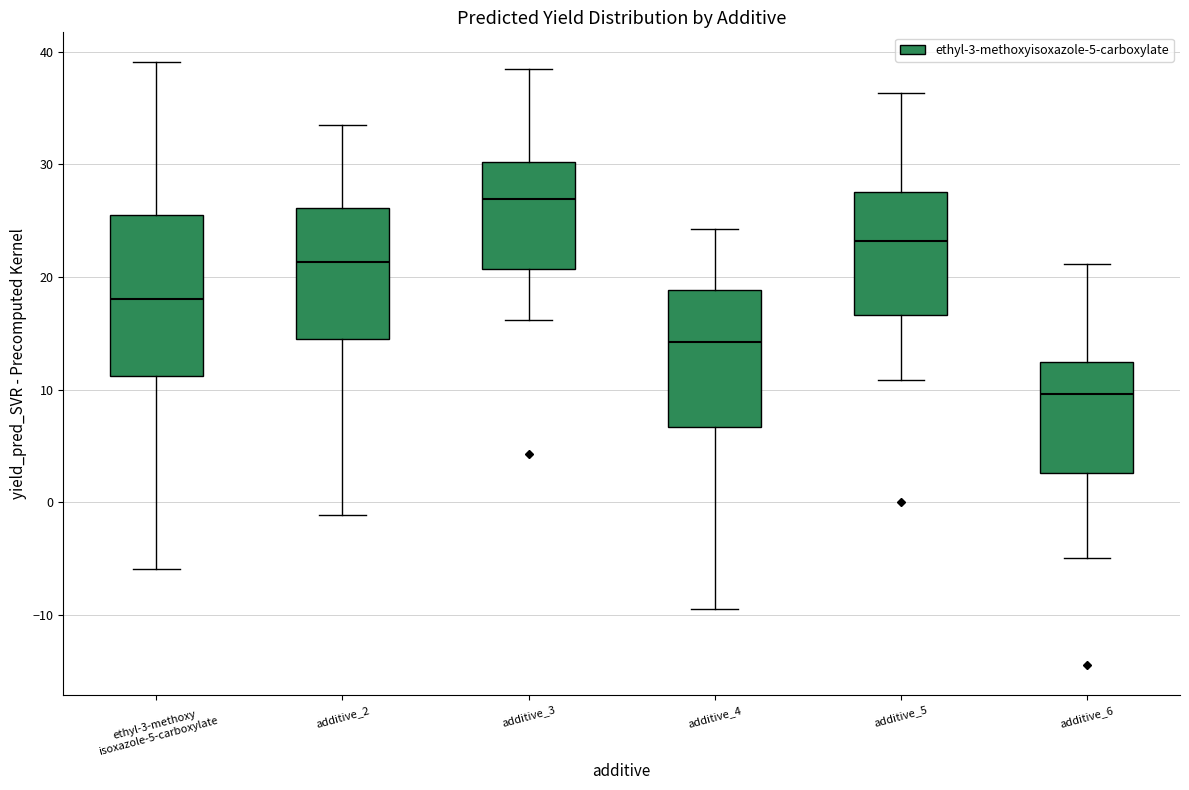

Comparing the boxes themselves (not the whiskers), which one is the tallest?

ethyl-3-methoxy isoxazole-5-carboxylate